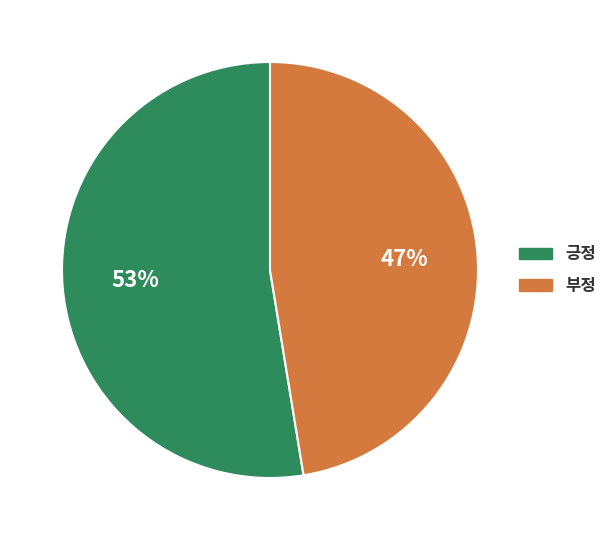

Is 긍정 the majority of the pie?

Yes